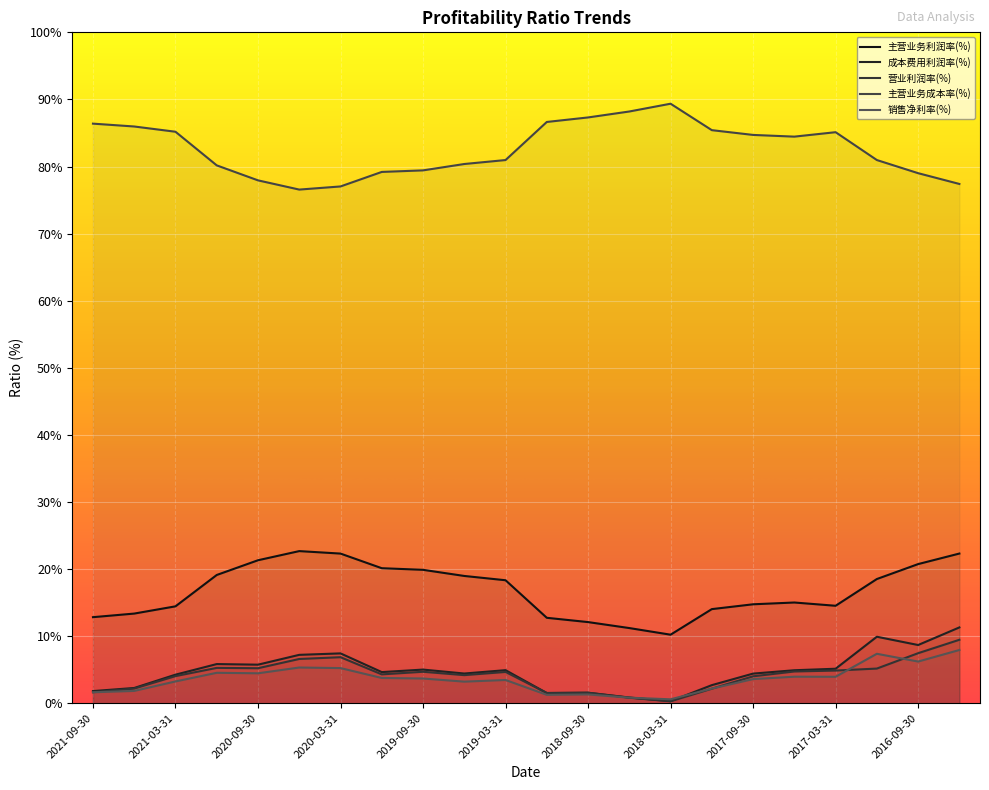

How many lines are shown in the chart?

5